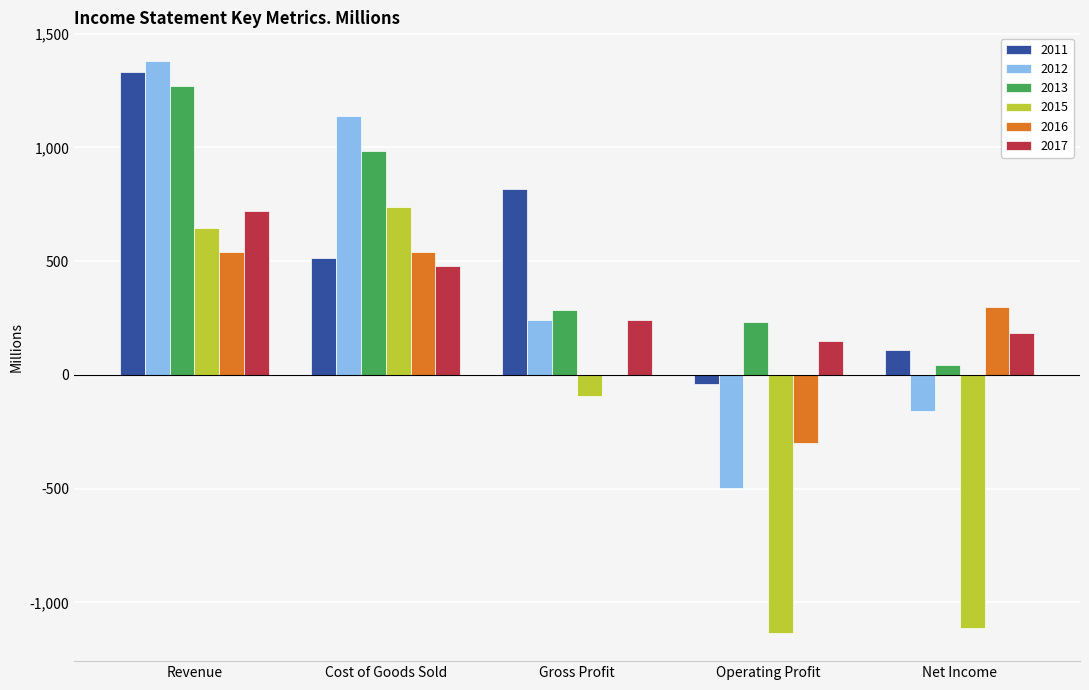

What is the total value across all series at Revenue?

5891